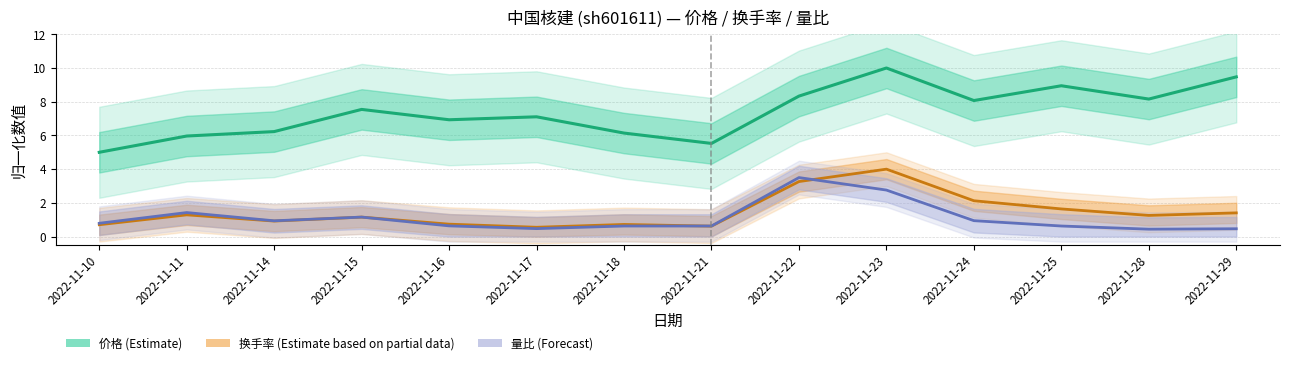

What is the approximate value of 量比 at 2022-11-21?

0.6